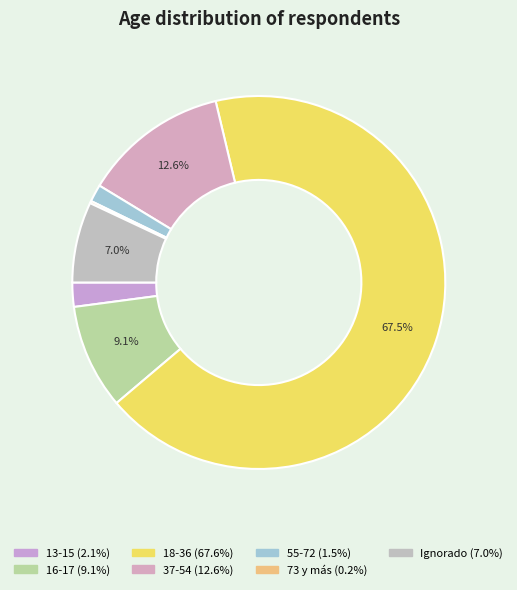

The 55-72 slice represents 1% of the pie. True or false?

True